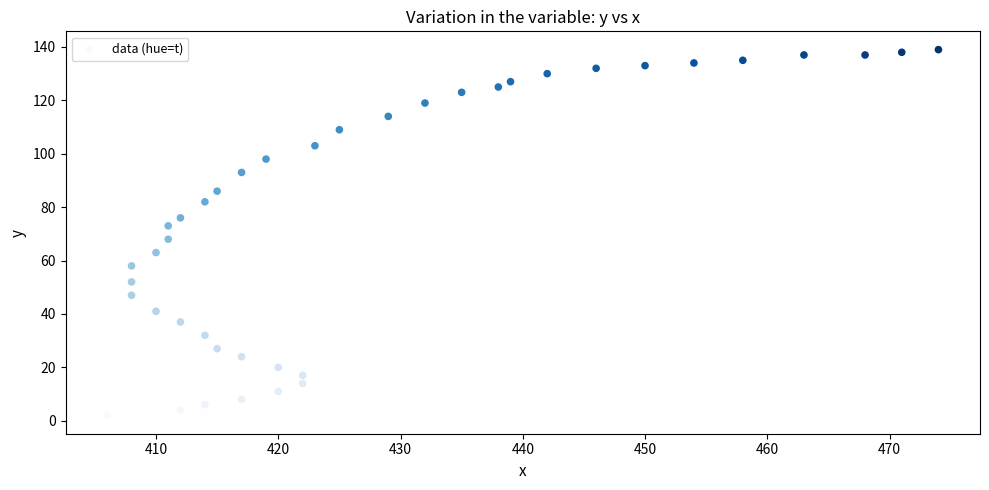

What is the range of Y values (max minus min)?

137